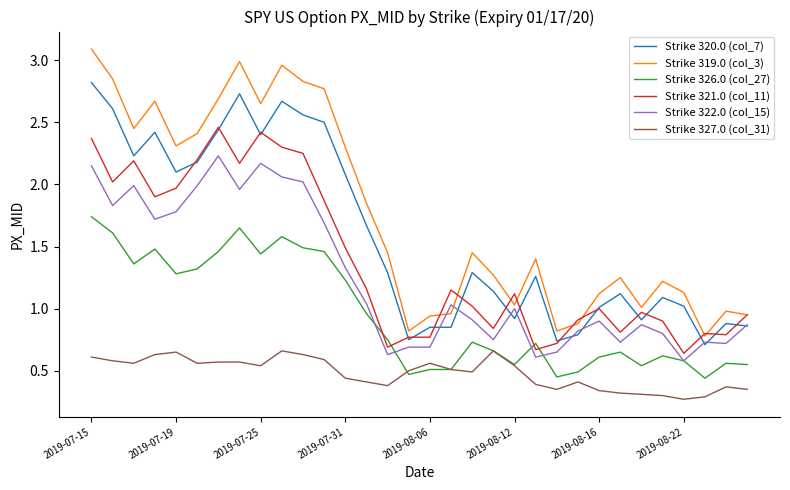

What is the maximum value shown in the chart?

3.1